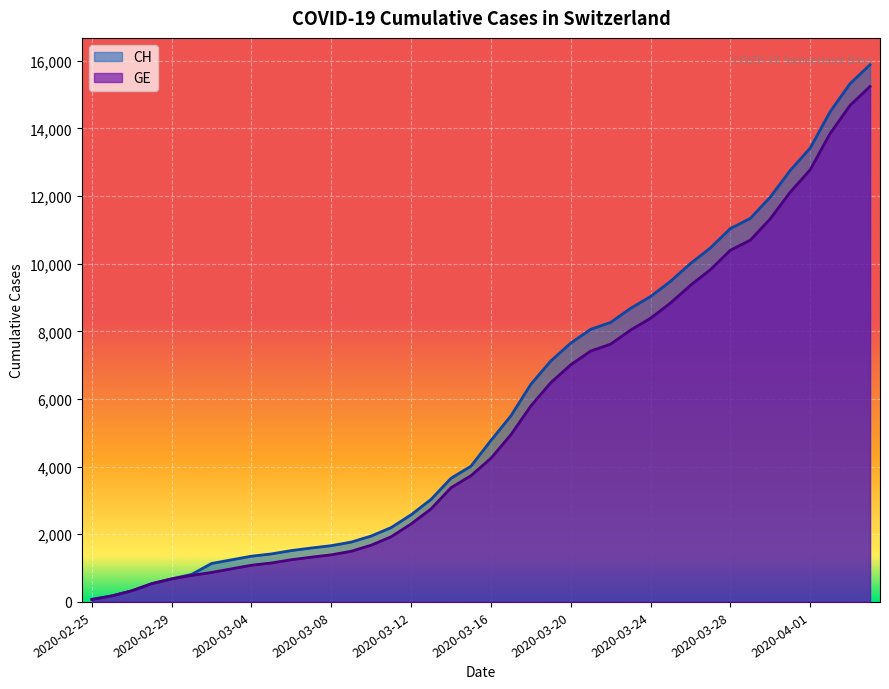

What is the difference between the maximum and minimum values in the GE series?

15169